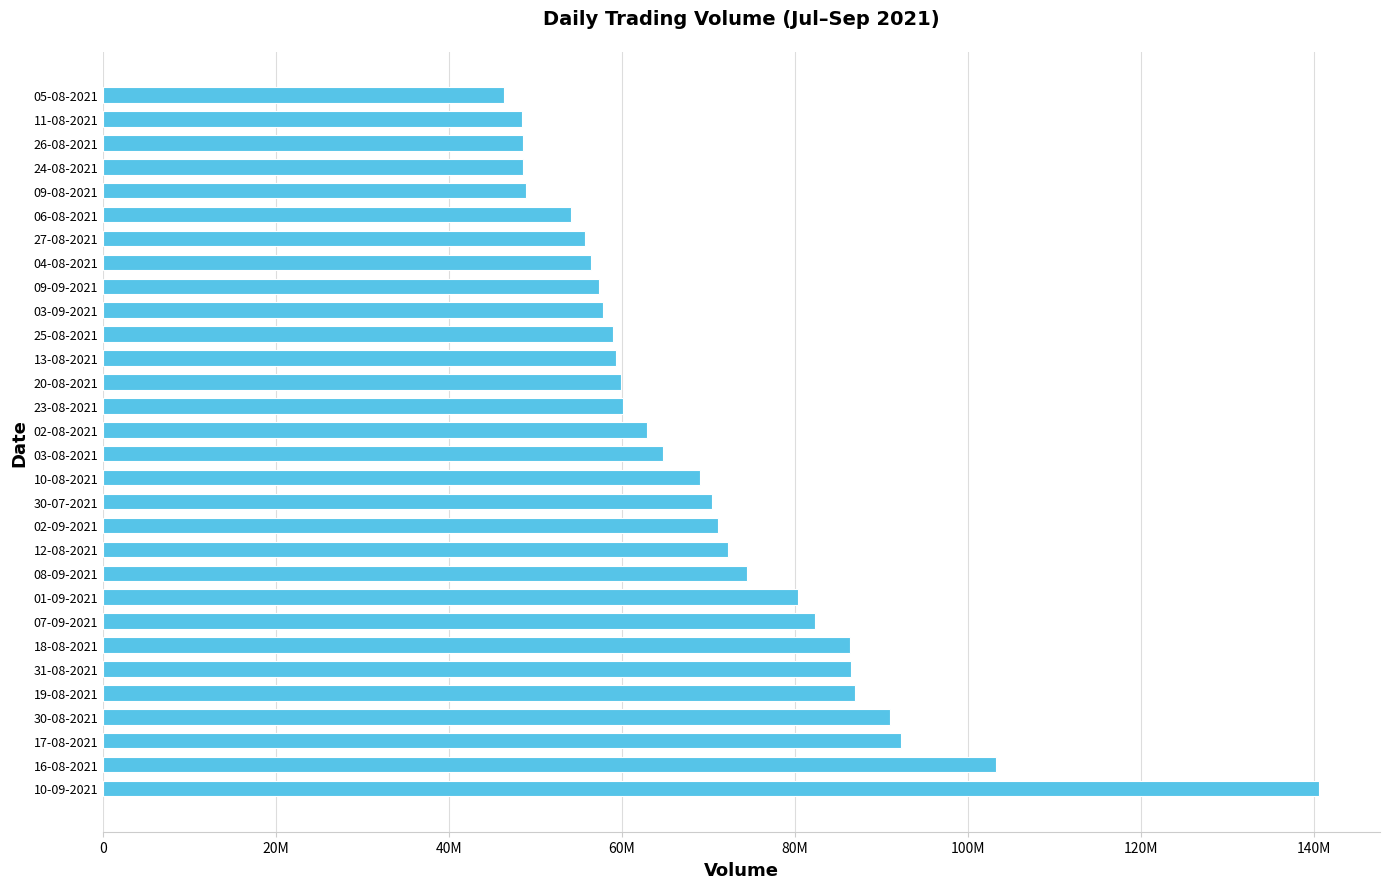

What is the sum of all values?

2095014600